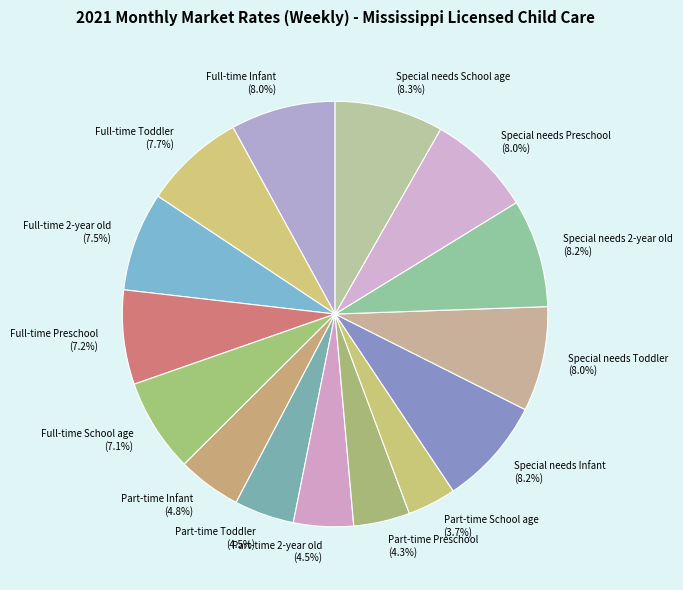

What percentage is the Full-time Preschool slice, to the nearest percent?

7%